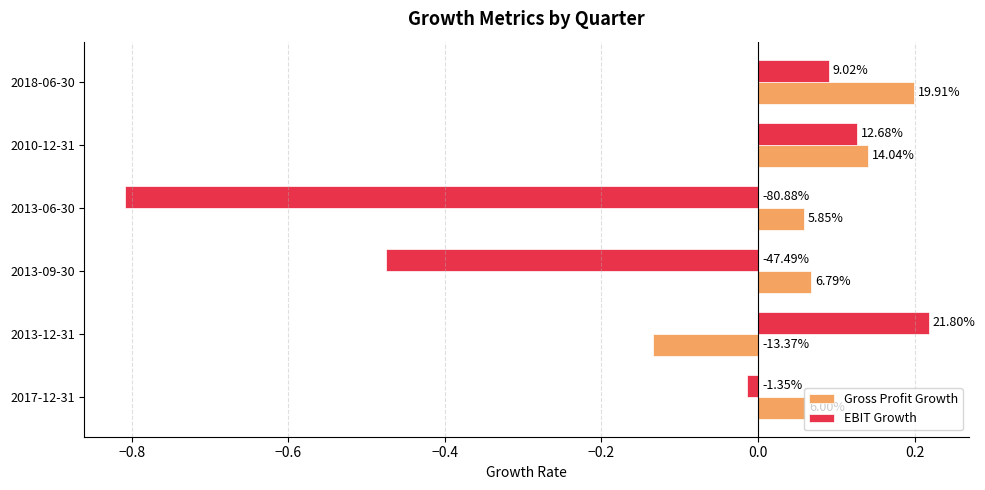

What are all the series names shown in the legend?

Gross Profit Growth, EBIT Growth